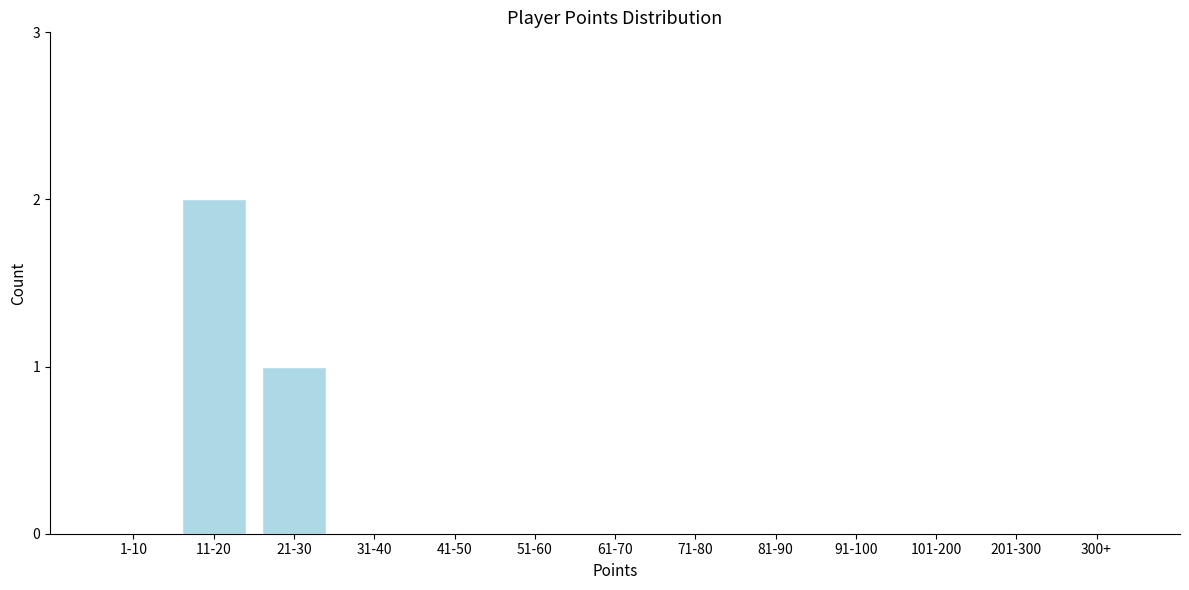

Reading left to right, transcribe all the data shown in this chart.

1-10=0	11-20=2	21-30=1	31-40=0	41-50=0	51-60=0	61-70=0	71-80=0	81-90=0	91-100=0	101-200=0	201-300=0	300+=0